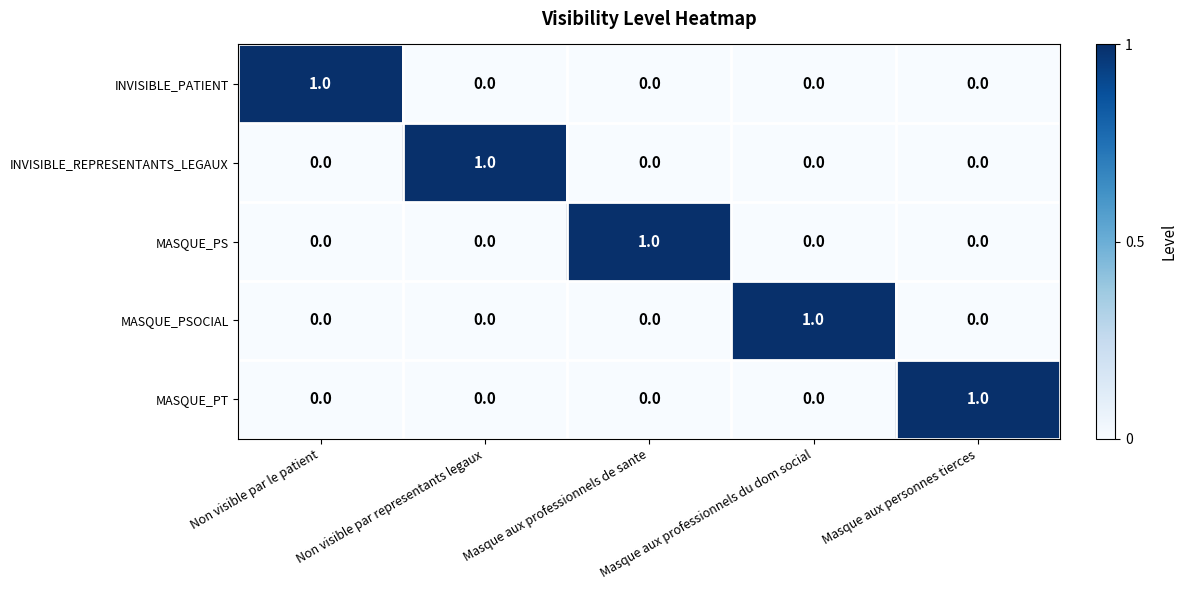

Which category has the highest value in the MASQUE_PS series?

Masque aux professionnels de sante